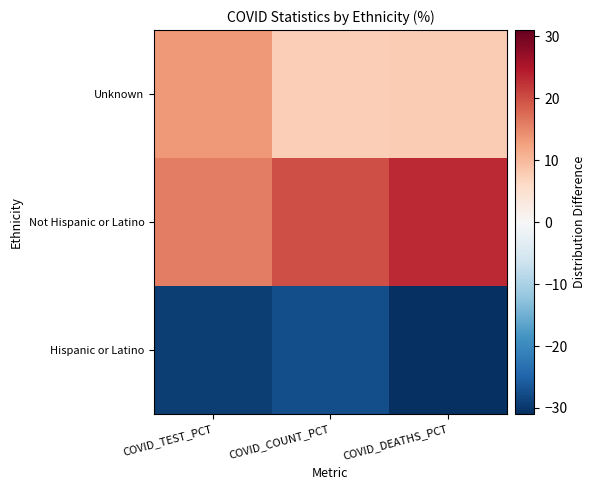

What is the spread (max minus min) of values at COVID_DEATHS_PCT?

54.2